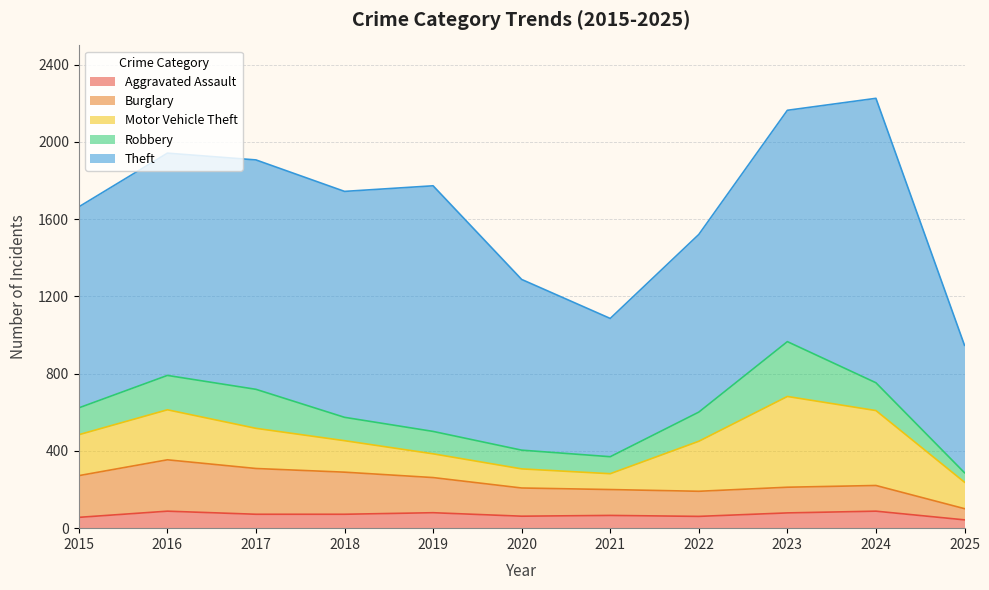

The value of Motor Vehicle Theft at 2025 is 137. True or false?

True